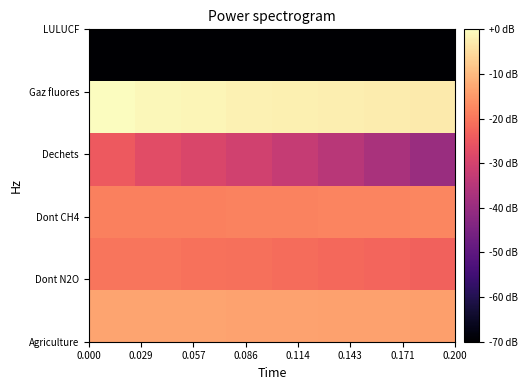

How many categories are shown in the chart?

8